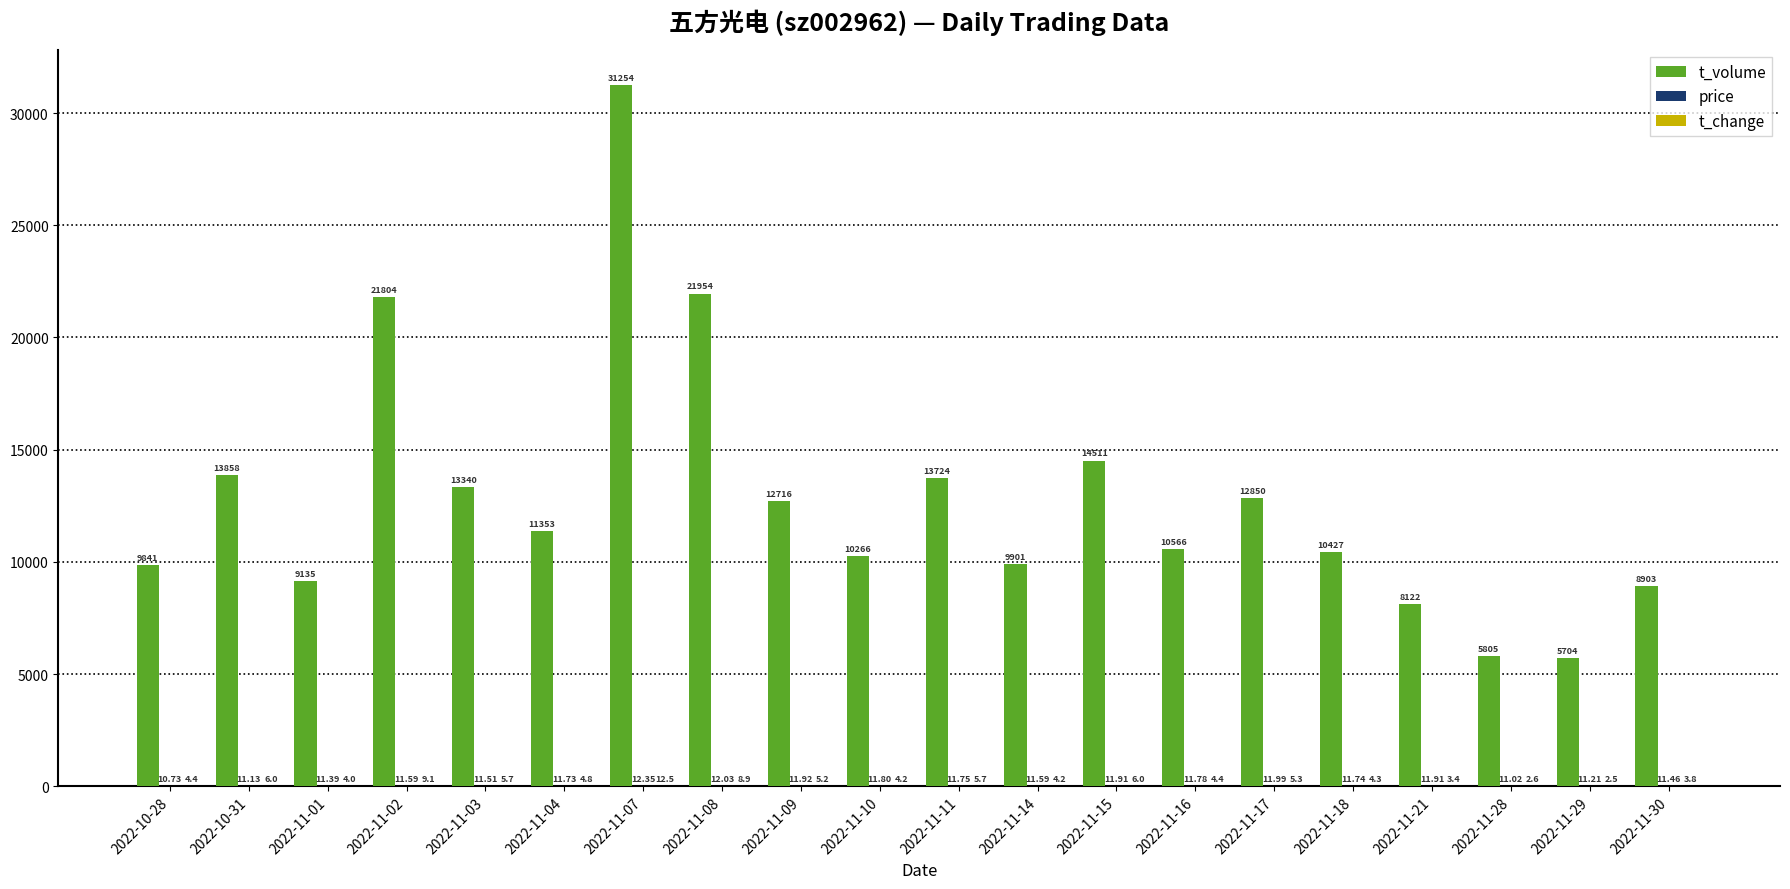

What is the sum of all t_volume values?

256034.0